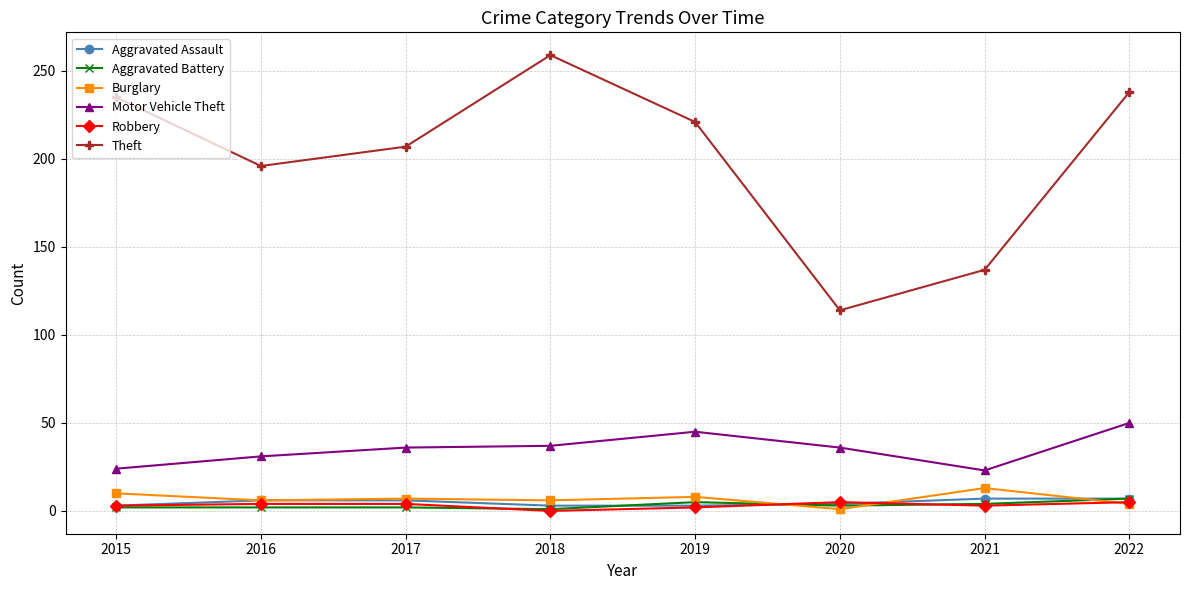

What are all the series names shown in the legend?

Aggravated Assault, Aggravated Battery, Burglary, Motor Vehicle Theft, Robbery, Theft